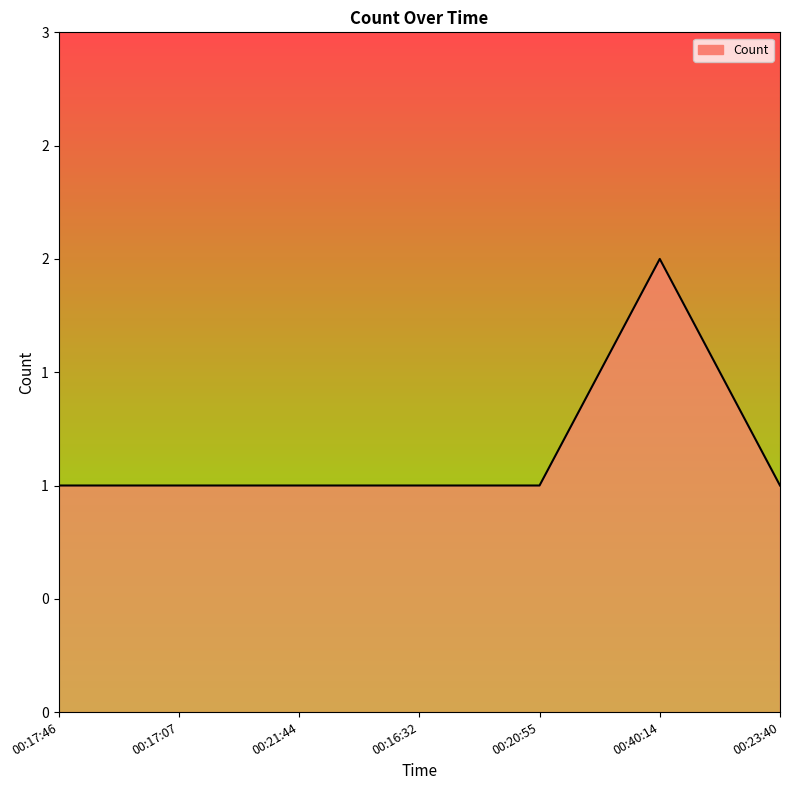

What is the sum of the values at 00:40:14 and 00:16:32?

3